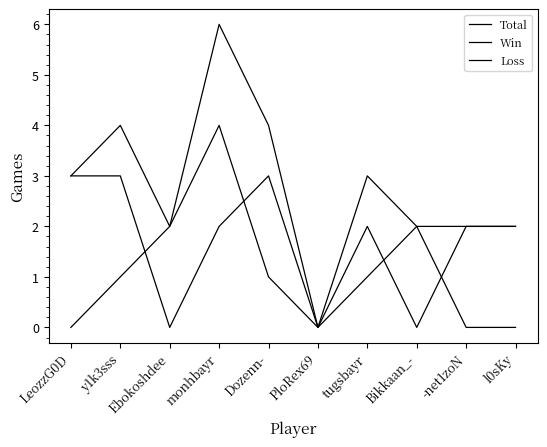

In Win, how many points are lower than both neighbors (excluding endpoints)?

2